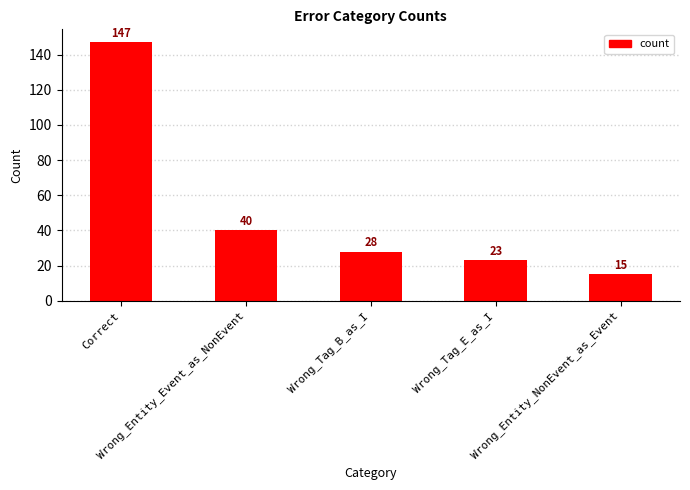

Where does the data first go above 28?

Correct